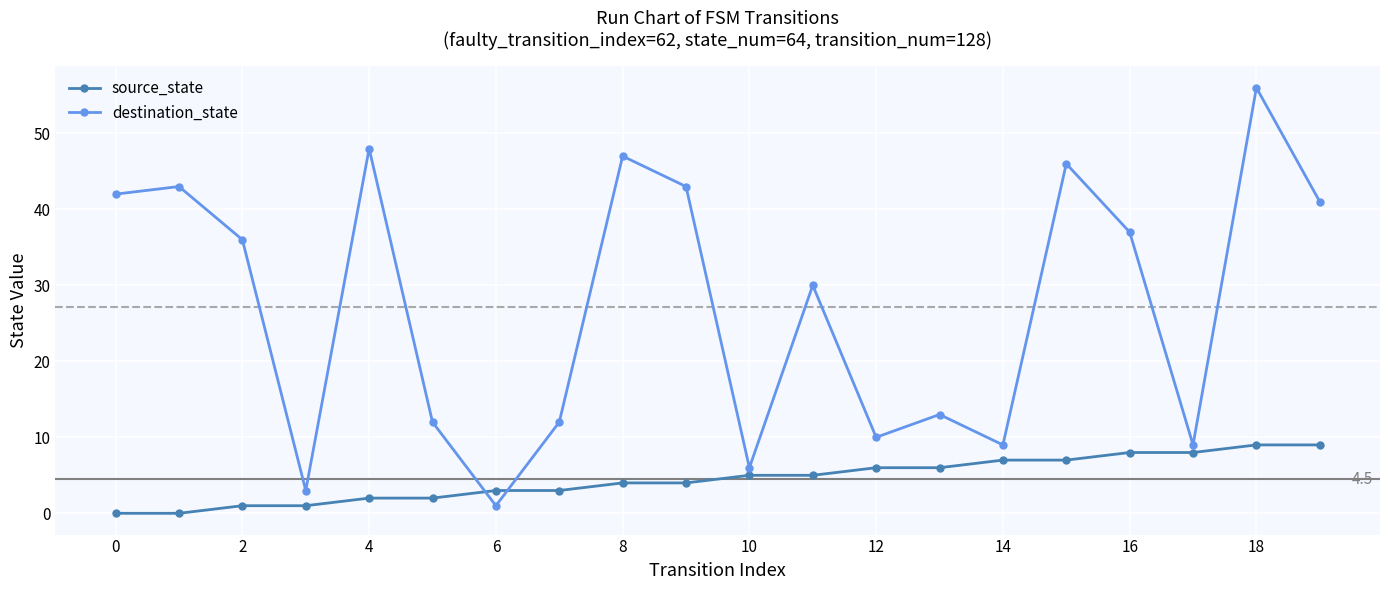

Is this an area chart (filled region under the line)?

No